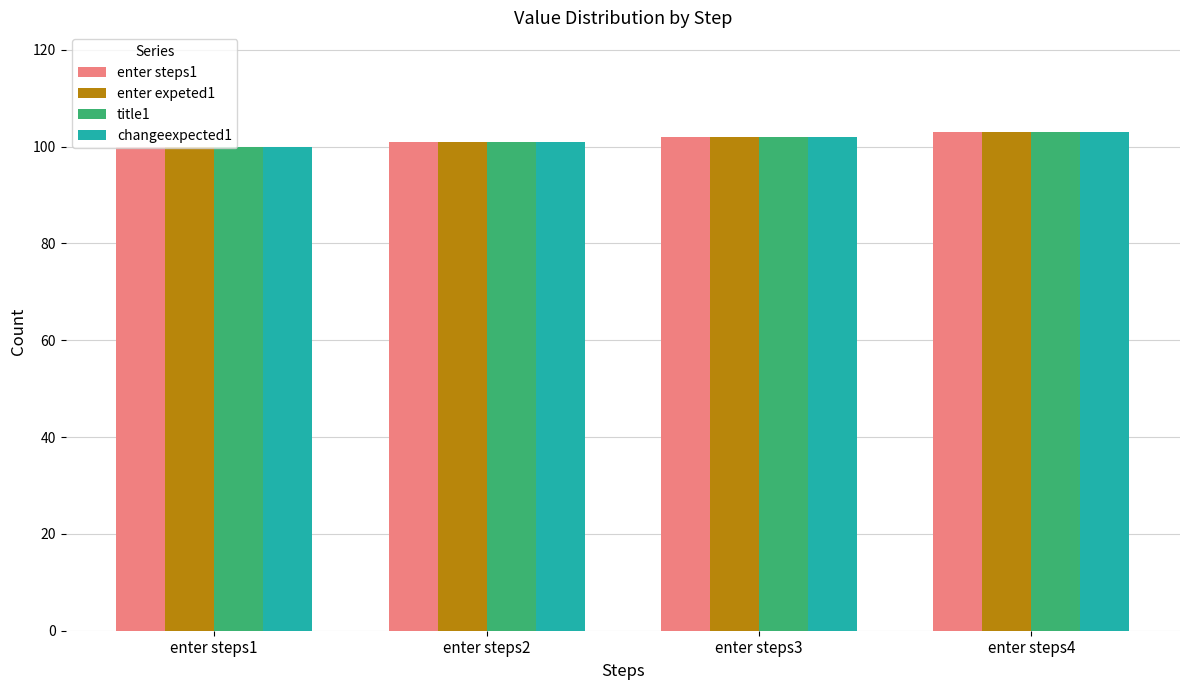

Is the value of enter steps1 at enter steps4 greater than the value of title1 at enter steps2?

Yes